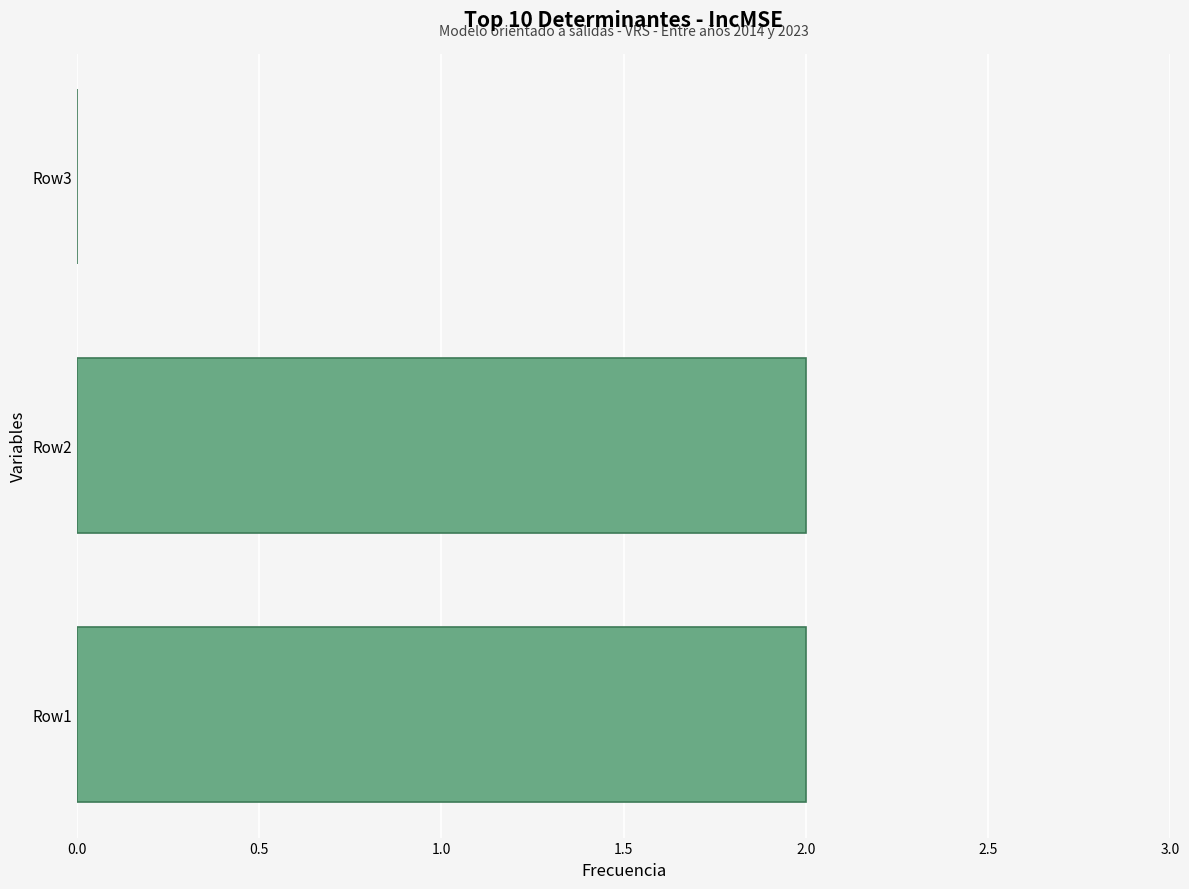

What is the sum of all values?

4